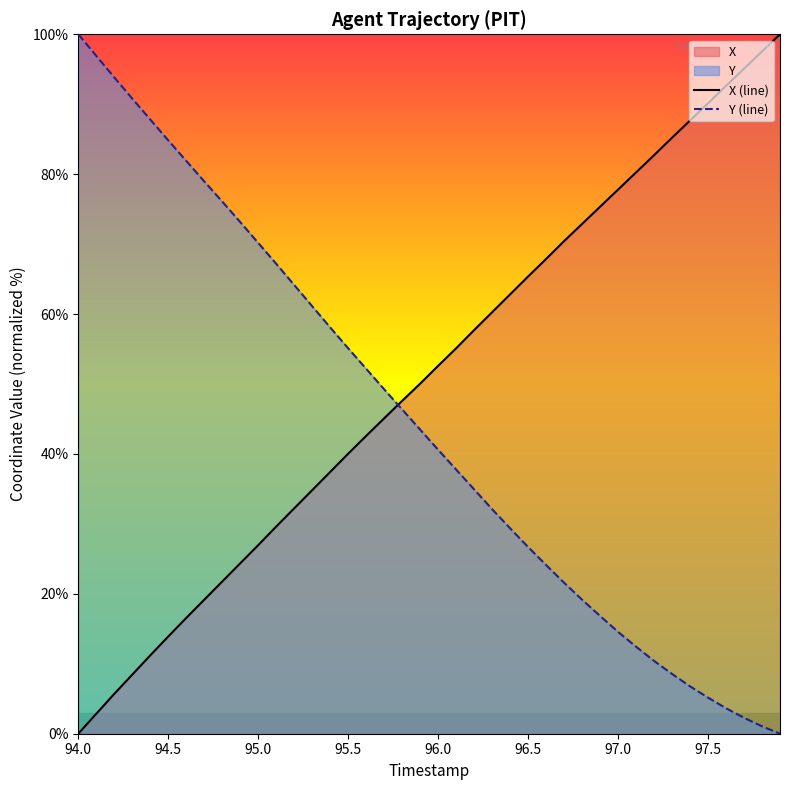

Is it true that X (line) equals 7.0 at 94.5?

False